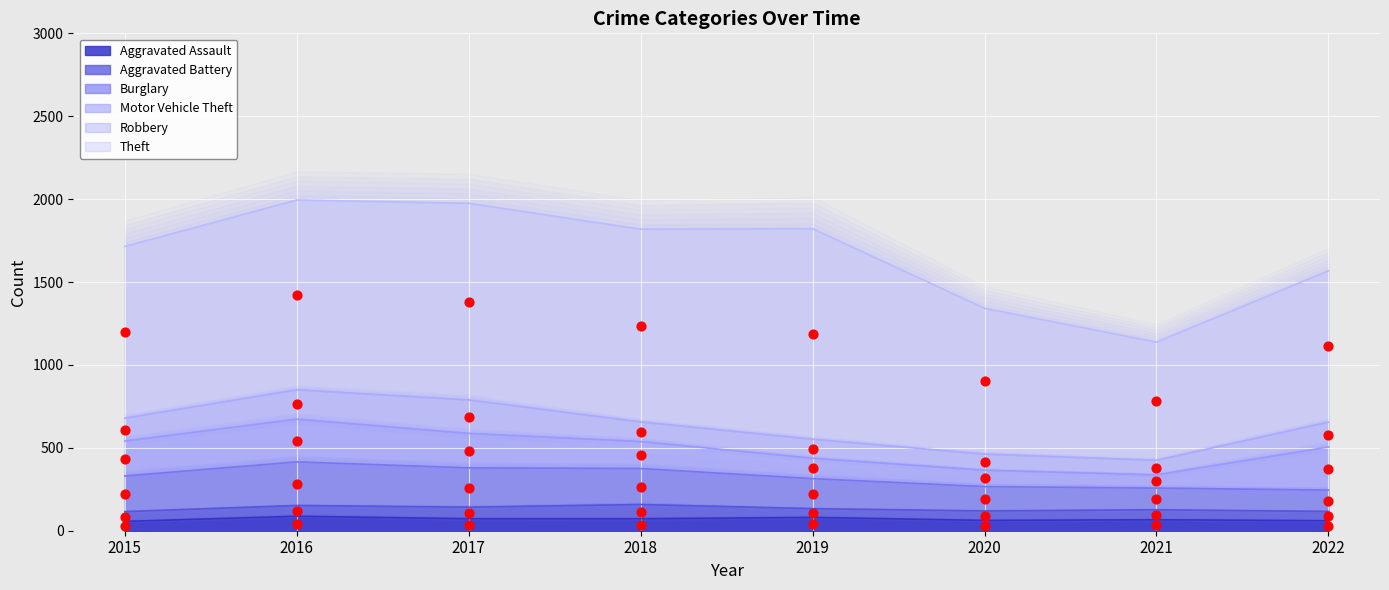

True or false: Aggravated Assault has a value of 87 at 2016.

True